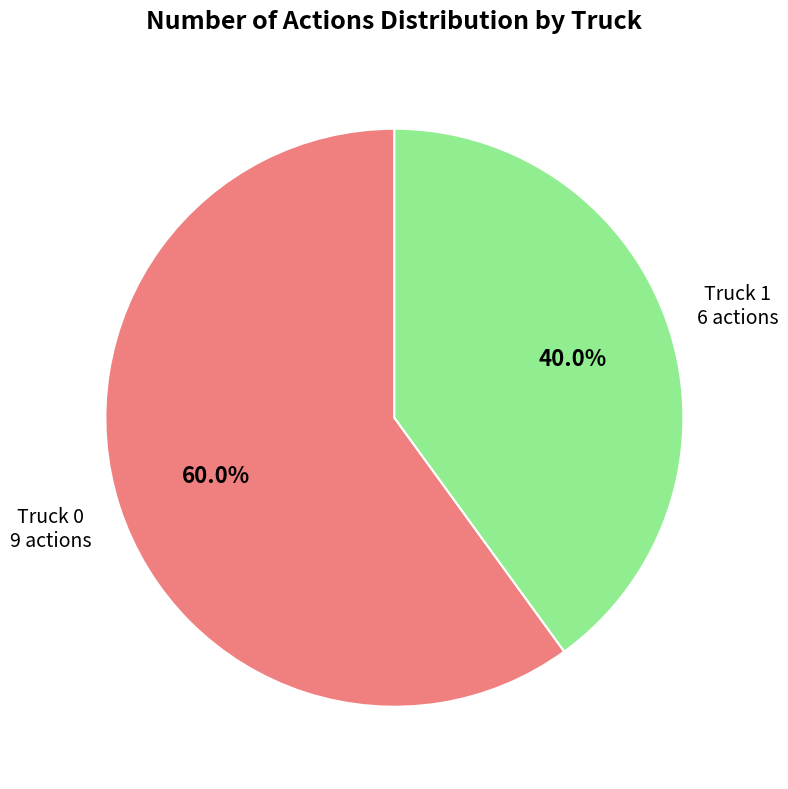

Count the number of slices in the pie.

2